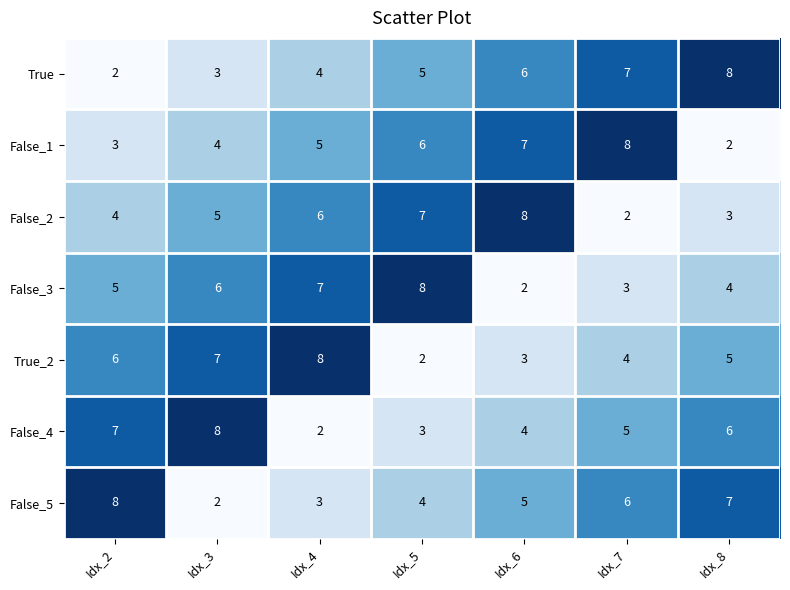

Where is False_4 nearest to the value 5?

Idx_7